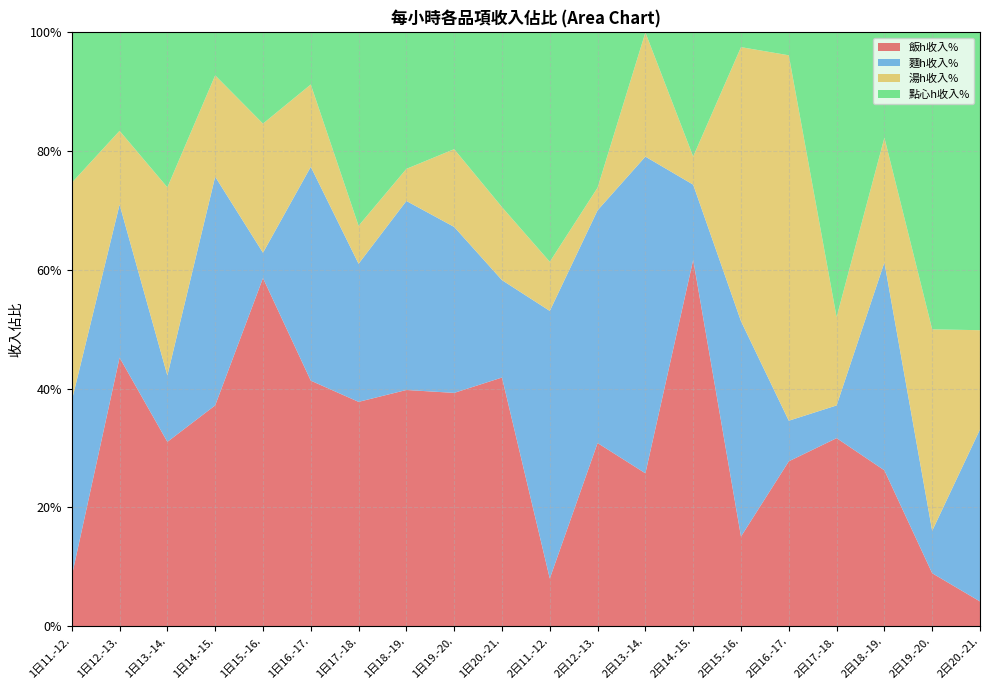

Reading left to right, list all the values displayed in this chart.

飯h收入%: 1日11.-12.=0.1	1日12.-13.=0.5	1日13.-14.=0.3	1日14.-15.=0.4	1日15.-16.=0.6	1日16.-17.=0.4	1日17.-18.=0.4	1日18.-19.=0.4	1日19.-20.=0.4	1日20.-21.=0.4	2日11.-12.=0.1	2日12.-13.=0.3	2日13.-14.=0.3	2日14.-15.=0.6	2日15.-16.=0.2	2日16.-17.=0.3	2日17.-18.=0.3	2日18.-19.=0.3	2日19.-20.=0.1	2日20.-21.=0.0
麵h收入%: 1日11.-12.=0.3	1日12.-13.=0.3	1日13.-14.=0.1	1日14.-15.=0.4	1日15.-16.=0.0	1日16.-17.=0.4	1日17.-18.=0.2	1日18.-19.=0.3	1日19.-20.=0.3	1日20.-21.=0.2	2日11.-12.=0.5	2日12.-13.=0.4	2日13.-14.=0.5	2日14.-15.=0.1	2日15.-16.=0.4	2日16.-17.=0.1	2日17.-18.=0.1	2日18.-19.=0.4	2日19.-20.=0.1	2日20.-21.=0.3
湯h收入%: 1日11.-12.=0.4	1日12.-13.=0.1	1日13.-14.=0.3	1日14.-15.=0.2	1日15.-16.=0.2	1日16.-17.=0.1	1日17.-18.=0.1	1日18.-19.=0.1	1日19.-20.=0.1	1日20.-21.=0.1	2日11.-12.=0.1	2日12.-13.=0.0	2日13.-14.=0.2	2日14.-15.=0.0	2日15.-16.=0.5	2日16.-17.=0.6	2日17.-18.=0.1	2日18.-19.=0.2	2日19.-20.=0.3	2日20.-21.=0.2
點心h收入%: 1日11.-12.=0.3	1日12.-13.=0.2	1日13.-14.=0.3	1日14.-15.=0.1	1日15.-16.=0.2	1日16.-17.=0.1	1日17.-18.=0.3	1日18.-19.=0.2	1日19.-20.=0.2	1日20.-21.=0.3	2日11.-12.=0.4	2日12.-13.=0.3	2日13.-14.=0.0	2日14.-15.=0.2	2日15.-16.=0.0	2日16.-17.=0.0	2日17.-18.=0.5	2日18.-19.=0.2	2日19.-20.=0.5	2日20.-21.=0.5